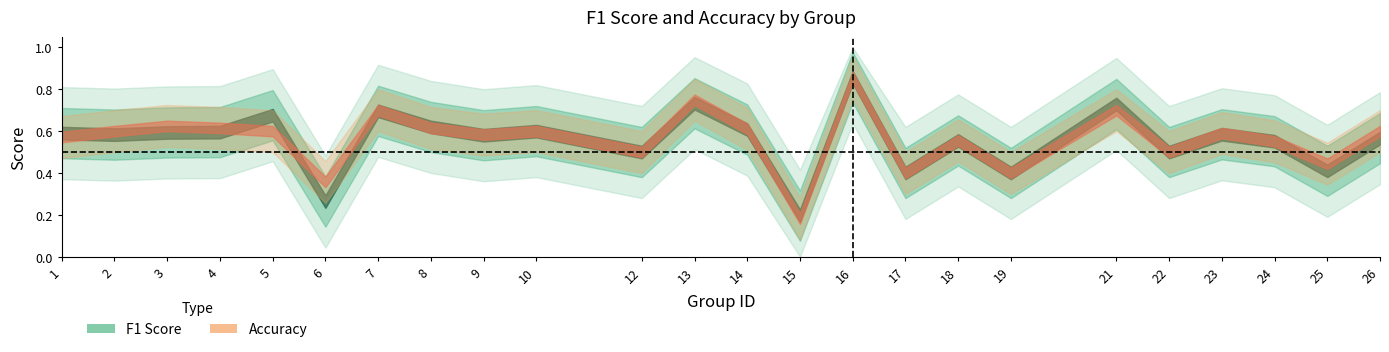

Rank the categories by accuracy value from lowest to highest.

15, 6, 17, 19, 25, 12, 22, 24, 18, 1, 9, 23, 2, 5, 10, 26, 14, 4, 8, 3, 7, 21, 13, 16